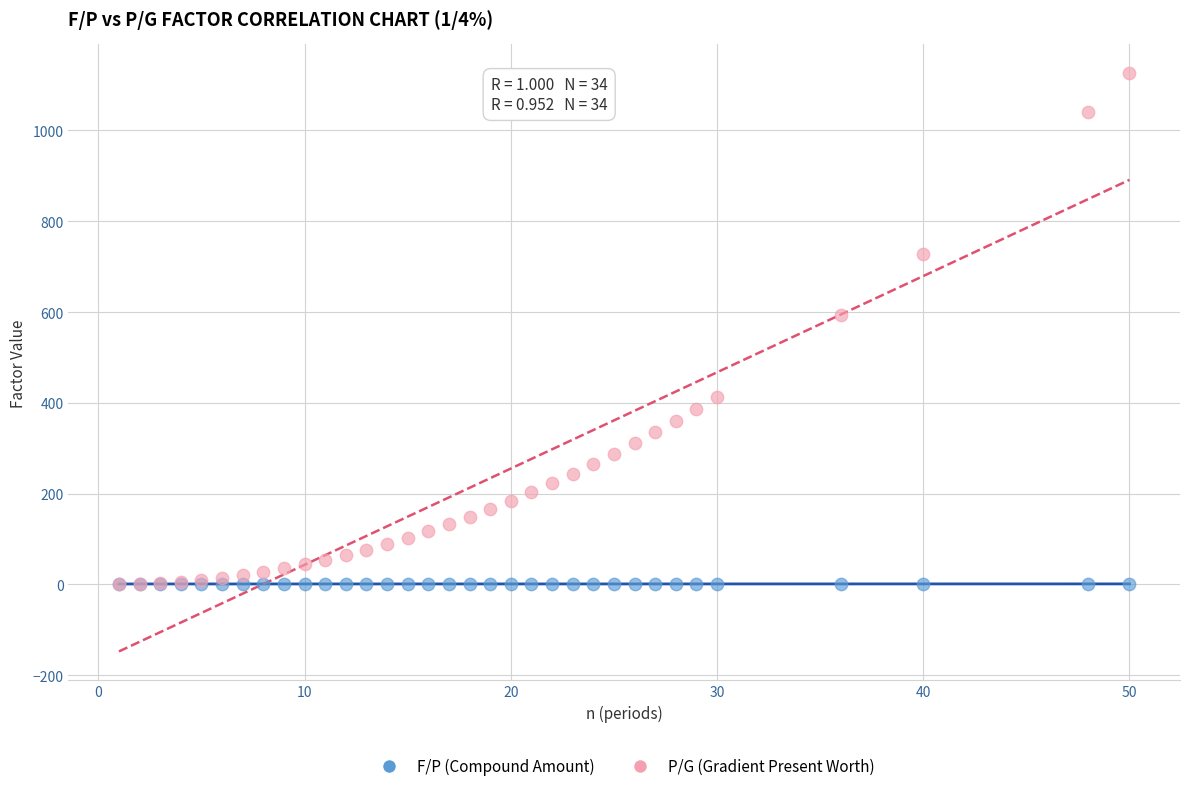

In the P/G (Gradient Present Worth) series, what Y value is closest to 562?

592.5